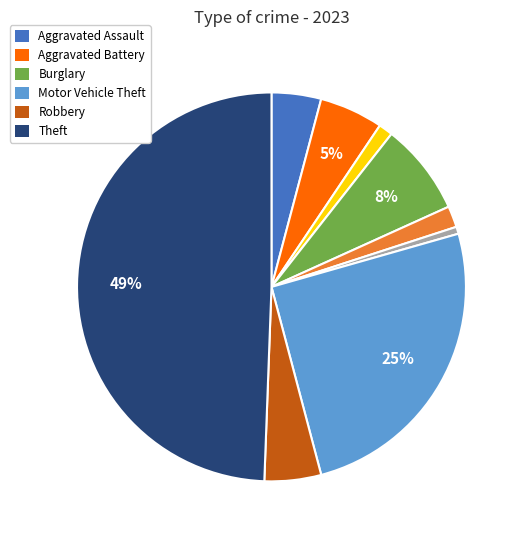

To the nearest percent, what is the average slice percentage?

11%